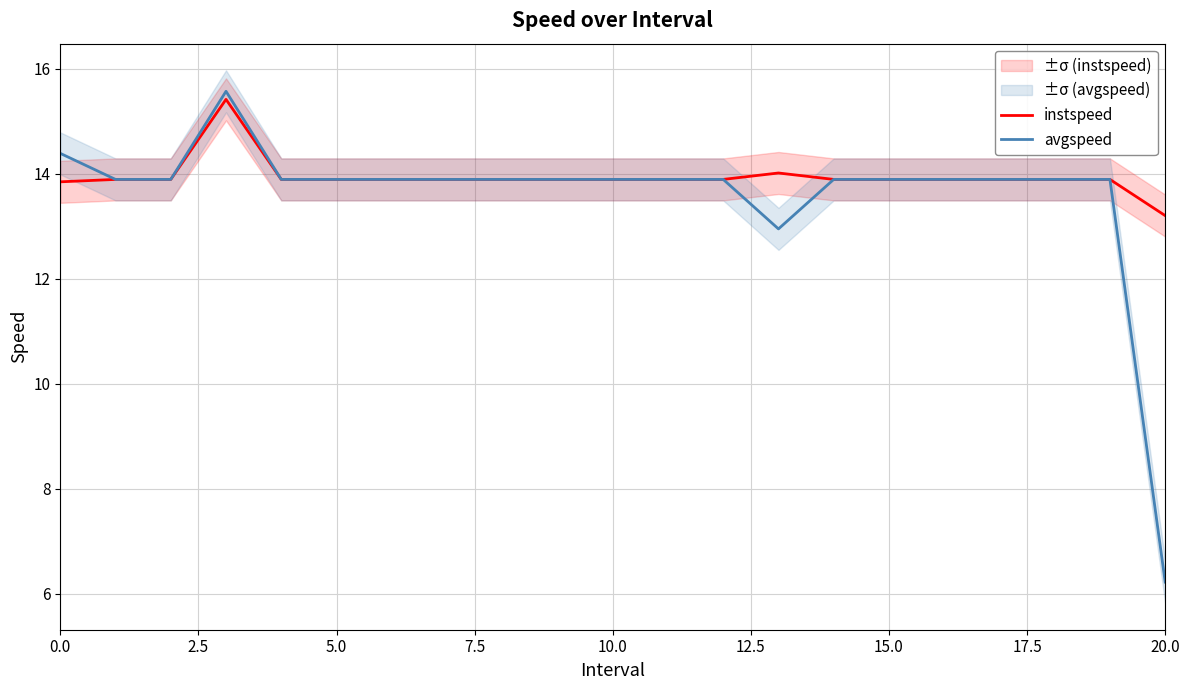

The value of instspeed at 10.0 is 5.1. True or false?

False